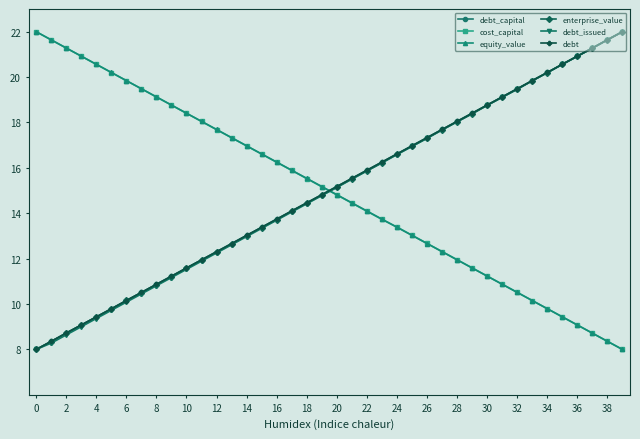

What is the value of the equity_value point at the 1st from the left?

22.0